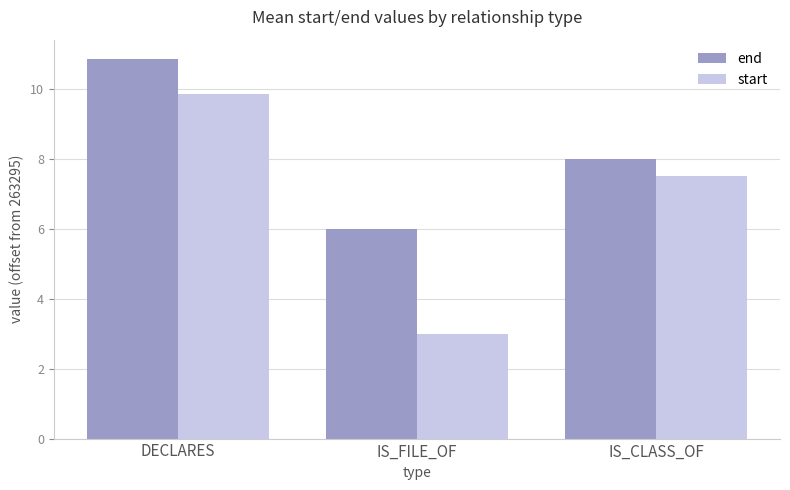

Which label corresponds to the smallest value in the chart?

IS_FILE_OF